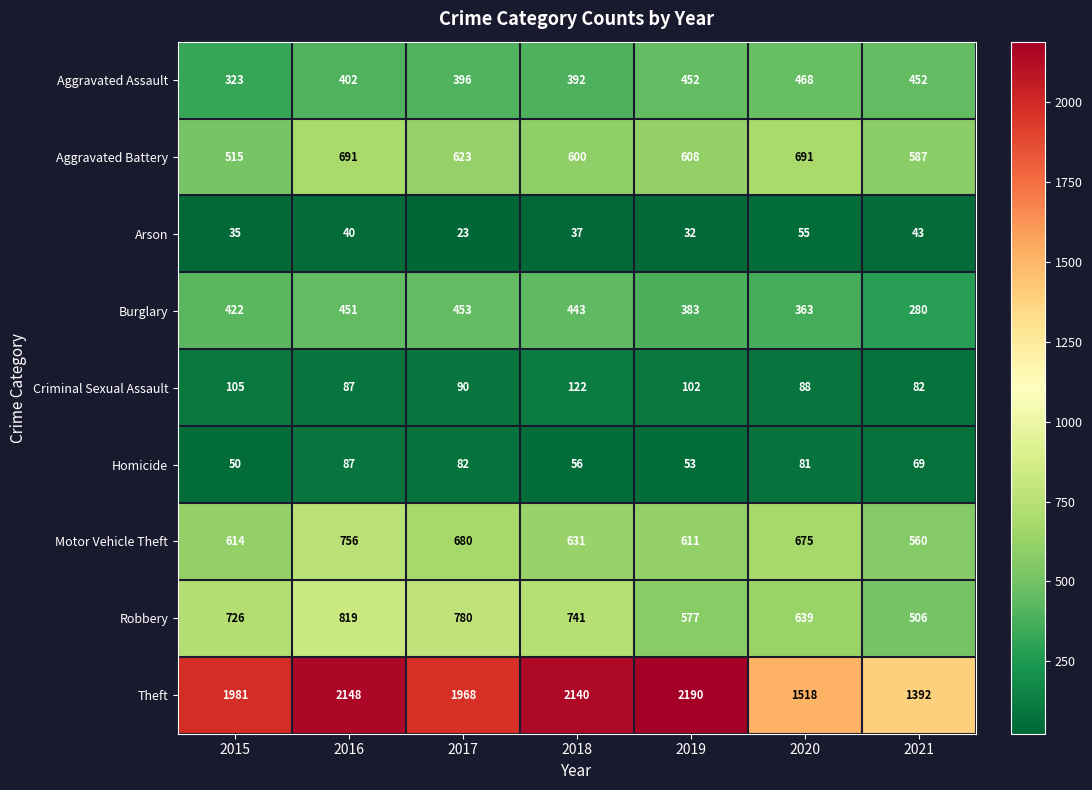

What is the difference between the Homicide values at 2021 and 2015?

19